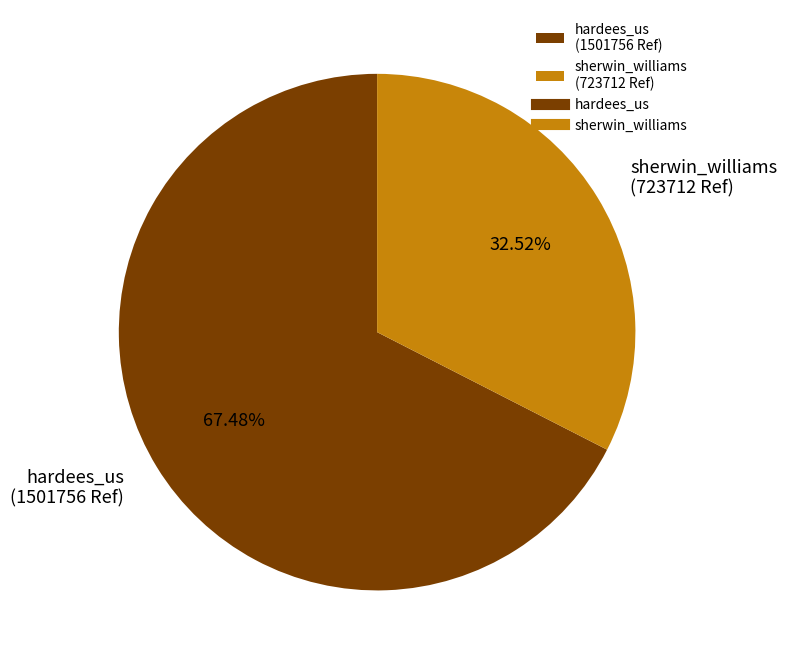

Rank the categories by value from highest to lowest.

hardees_us, sherwin_williams